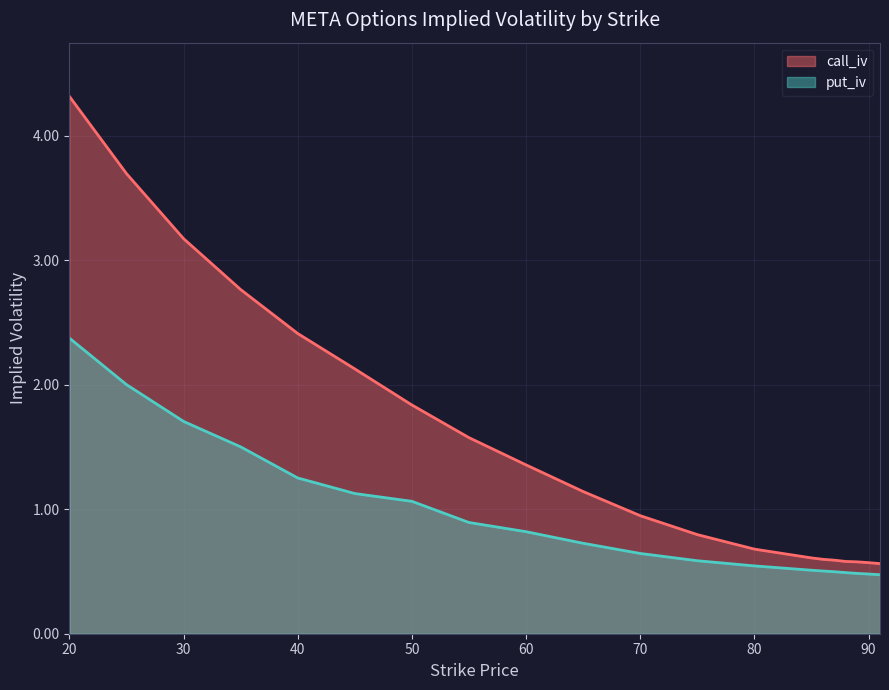

Read the call_iv value at 20.

4.3